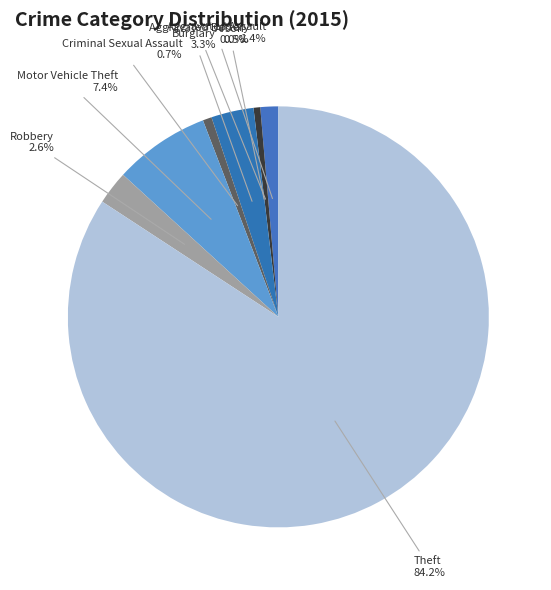

Combined, what portion of the pie is Criminal Sexual Assault and Motor Vehicle Theft?

8.1%